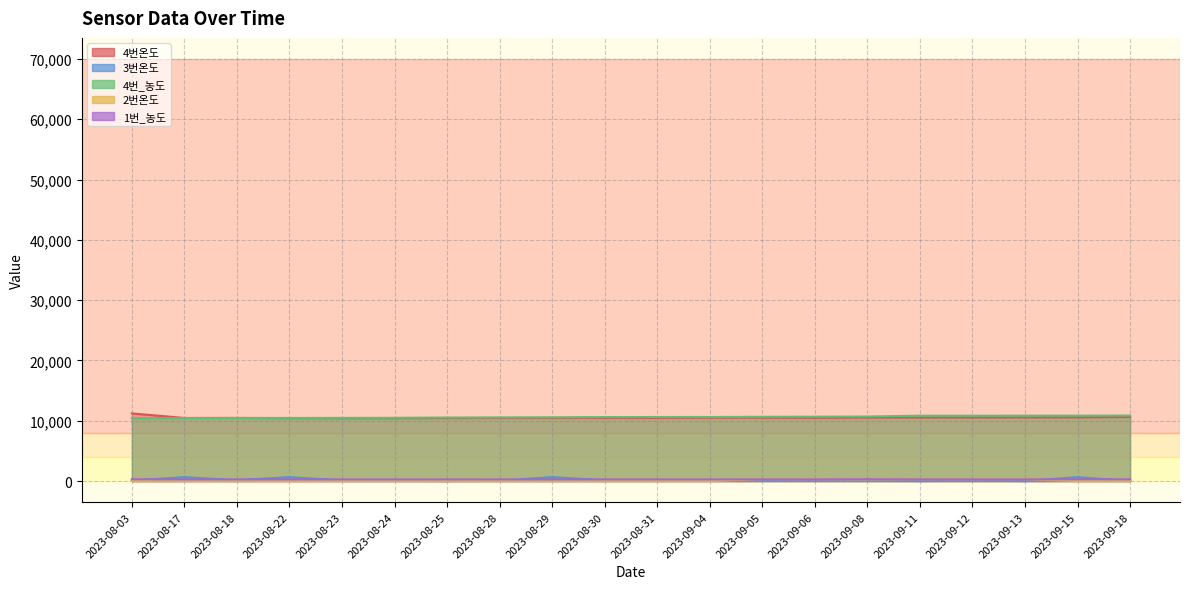

Which series ends up on top after the final intersection of 2번온도 and 3번온도?

3번온도